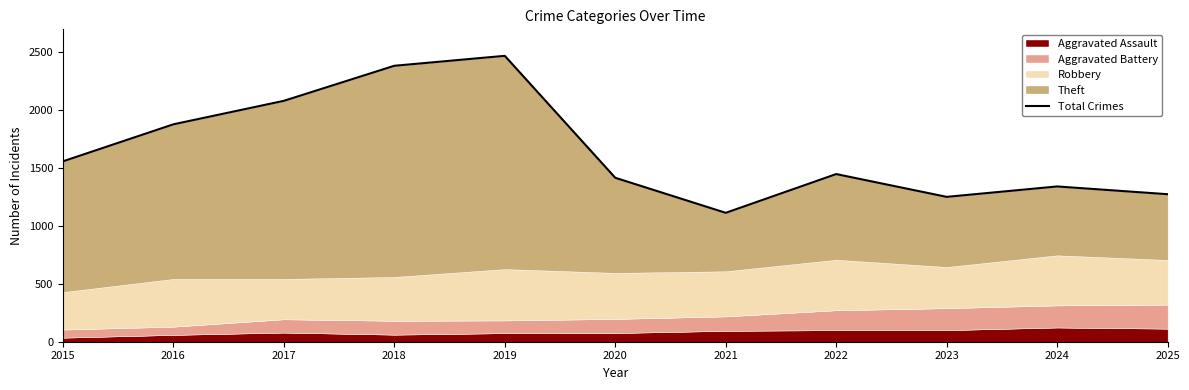

Which label corresponds to the largest value in the chart?

2019